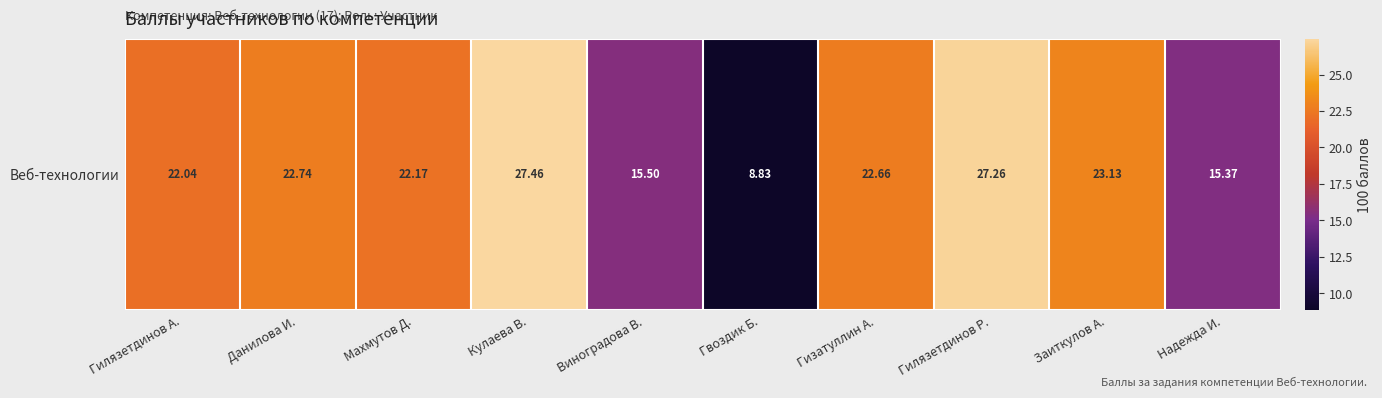

Reading right to left, list all the values displayed in this chart.

15.4	23.1	27.3	22.7	8.8	15.5	27.5	22.2	22.7	22.0